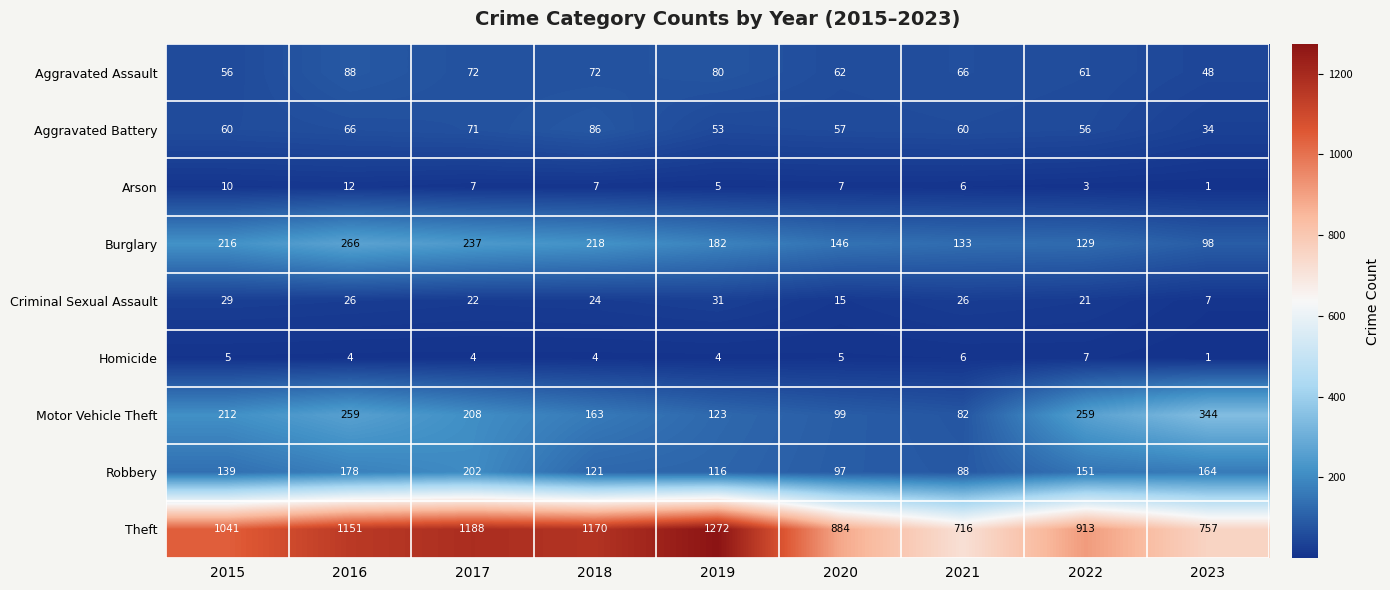

What is the spread (max minus min) of values at 2016?

1147